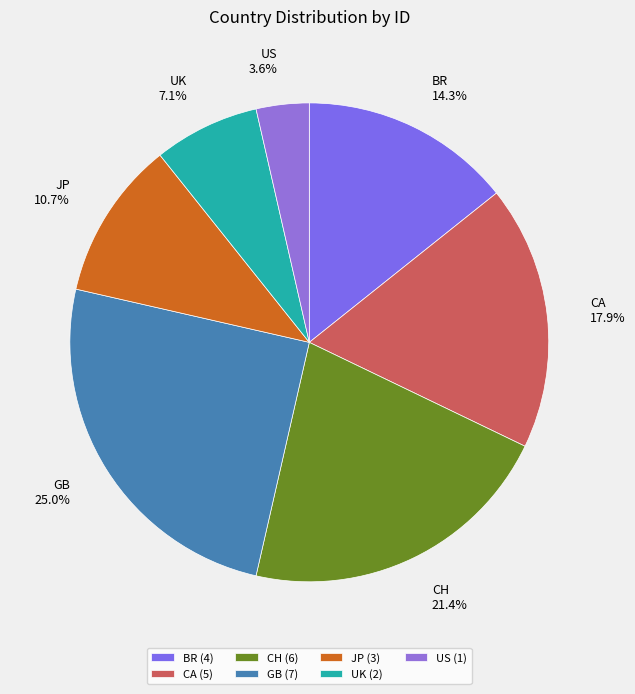

What is the smallest slice in the pie chart?

US